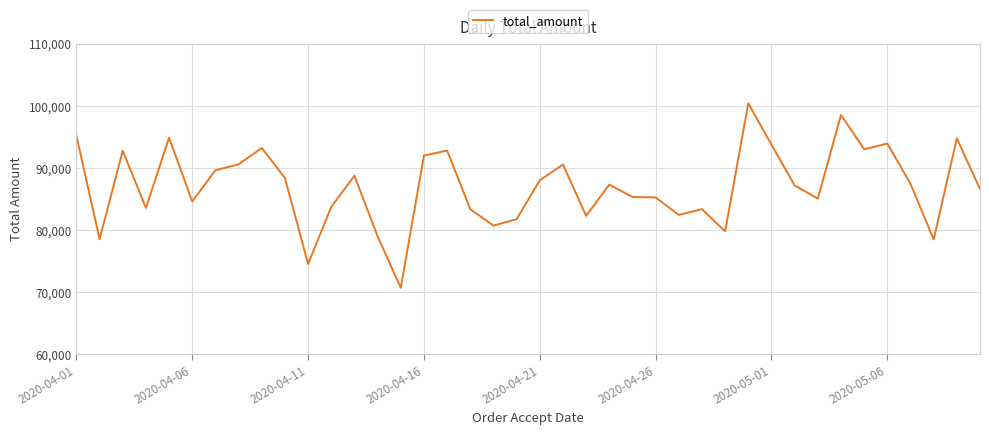

What is the difference between the maximum and minimum values?

29721